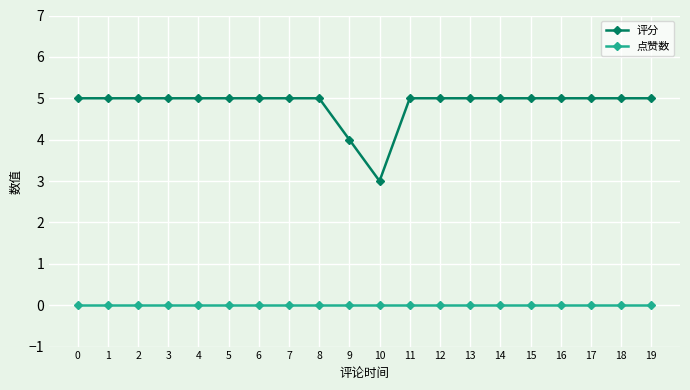

The 点赞数 series shows 0 at 17. True or false?

True